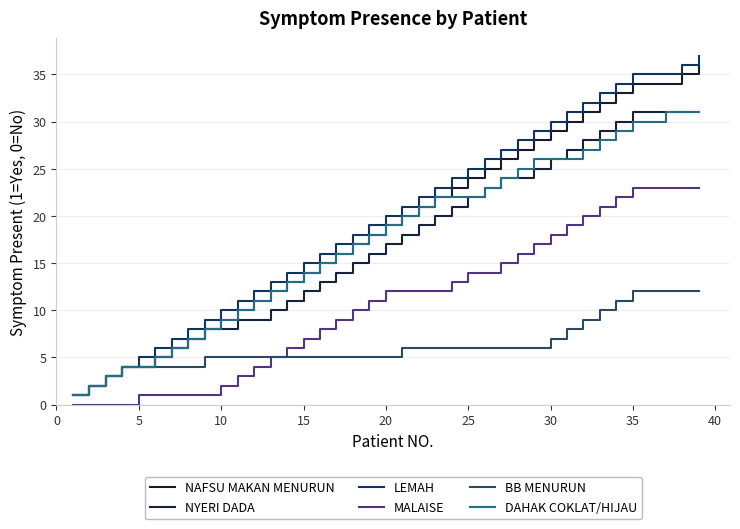

How many lines are shown in the chart?

6